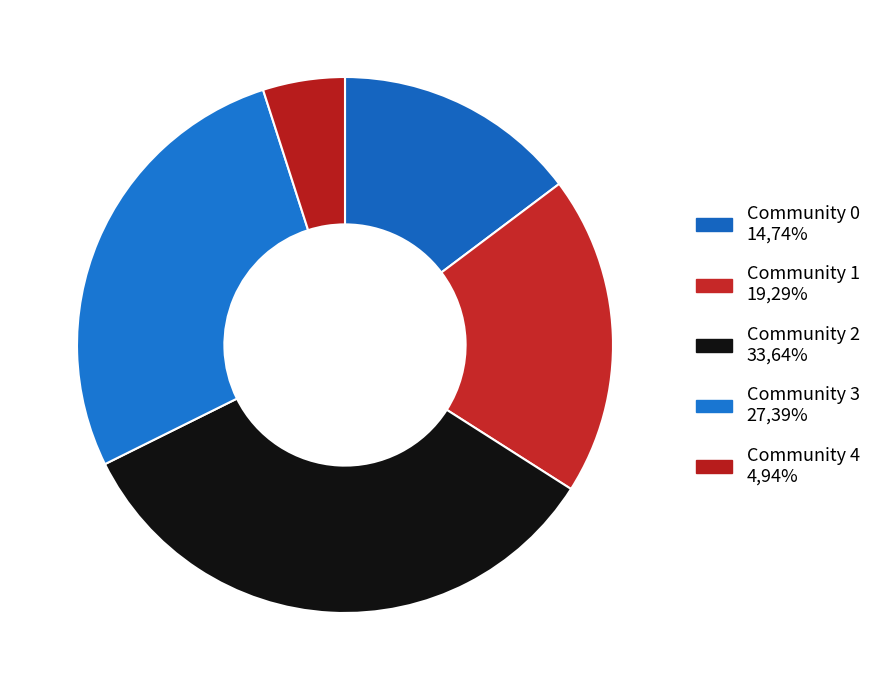

Which category has the smallest portion of the pie?

Community 4